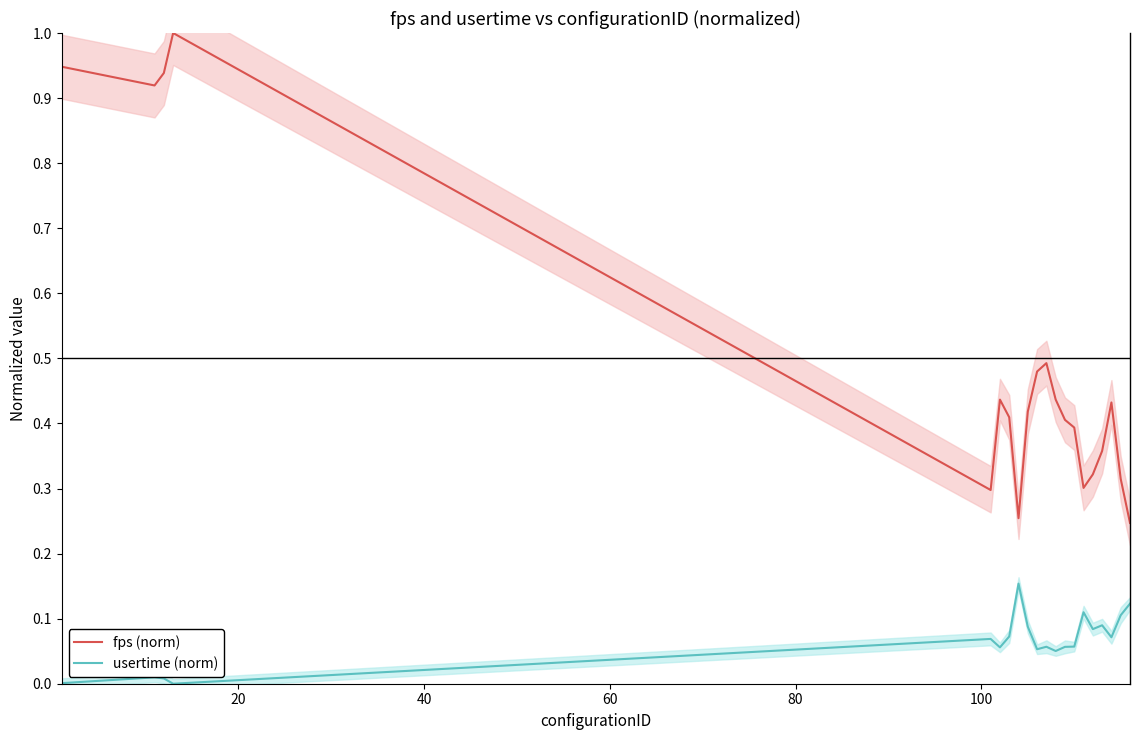

True or false: fps (norm) and usertime (norm) cross at least once.

False